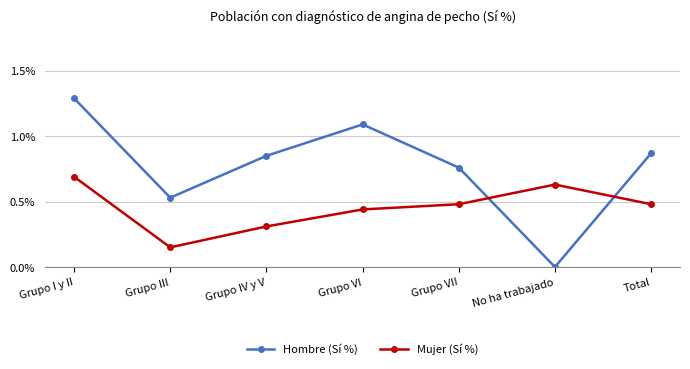

Which series has the largest total across all categories?

Hombre (Sí %)